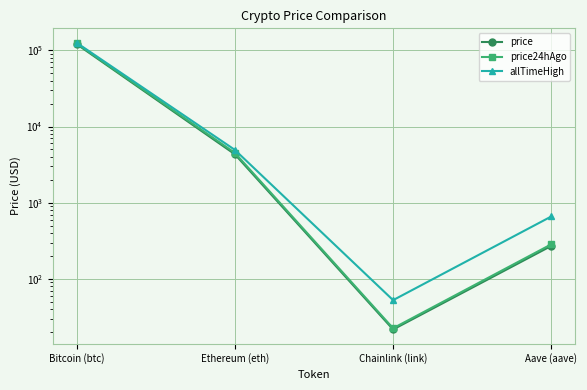

True or false: price24hAgo and price intersect in this chart.

False